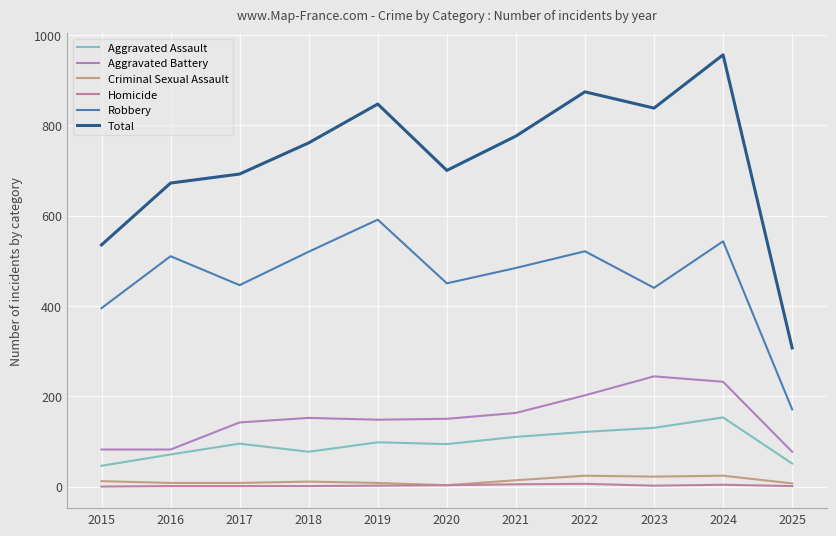

True or false: Criminal Sexual Assault and Aggravated Battery cross at least once.

False